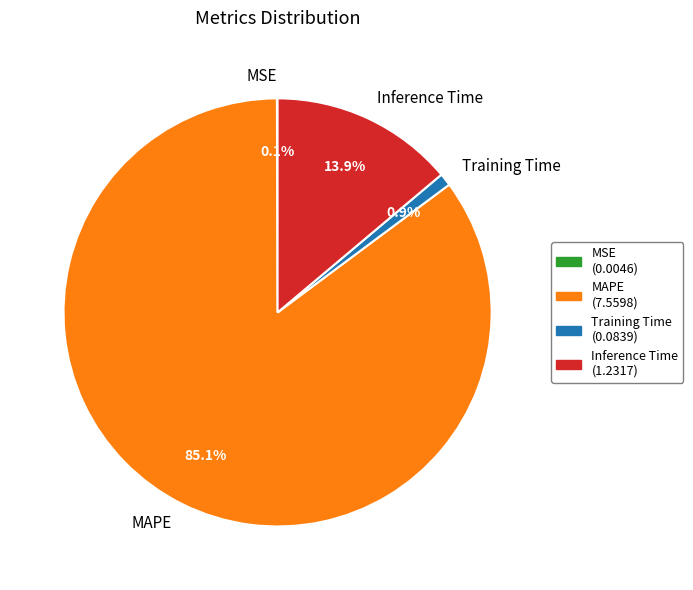

The MAPE slice represents 76% of the pie. True or false?

False